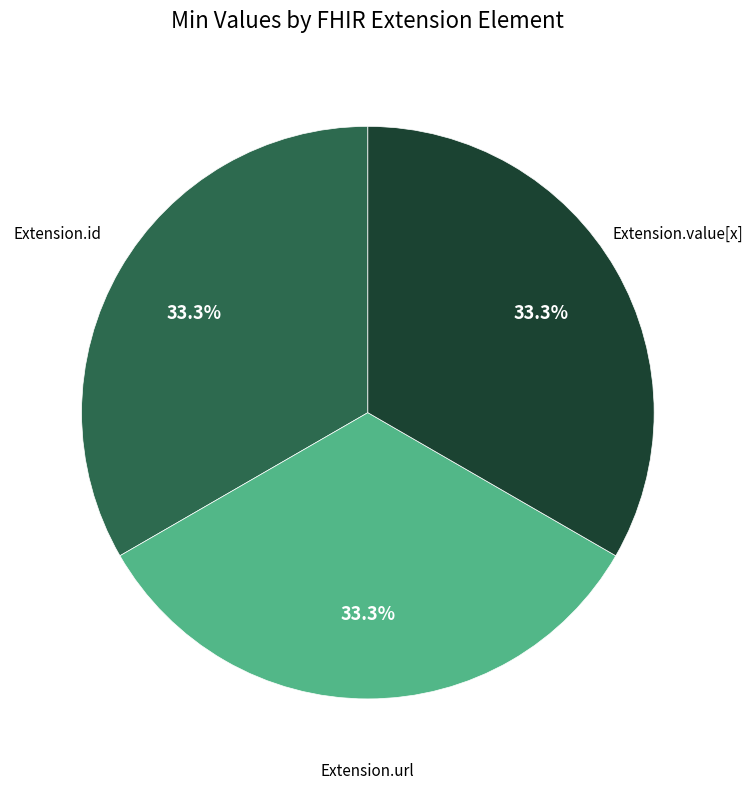

Is there a majority slice in this chart?

No